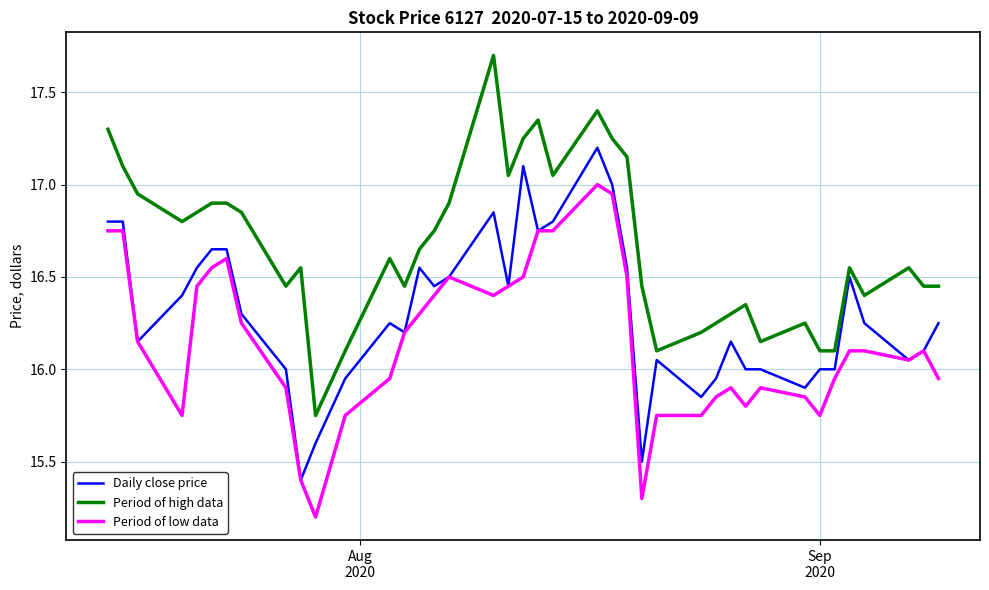

What is the greatest value displayed?

17.7